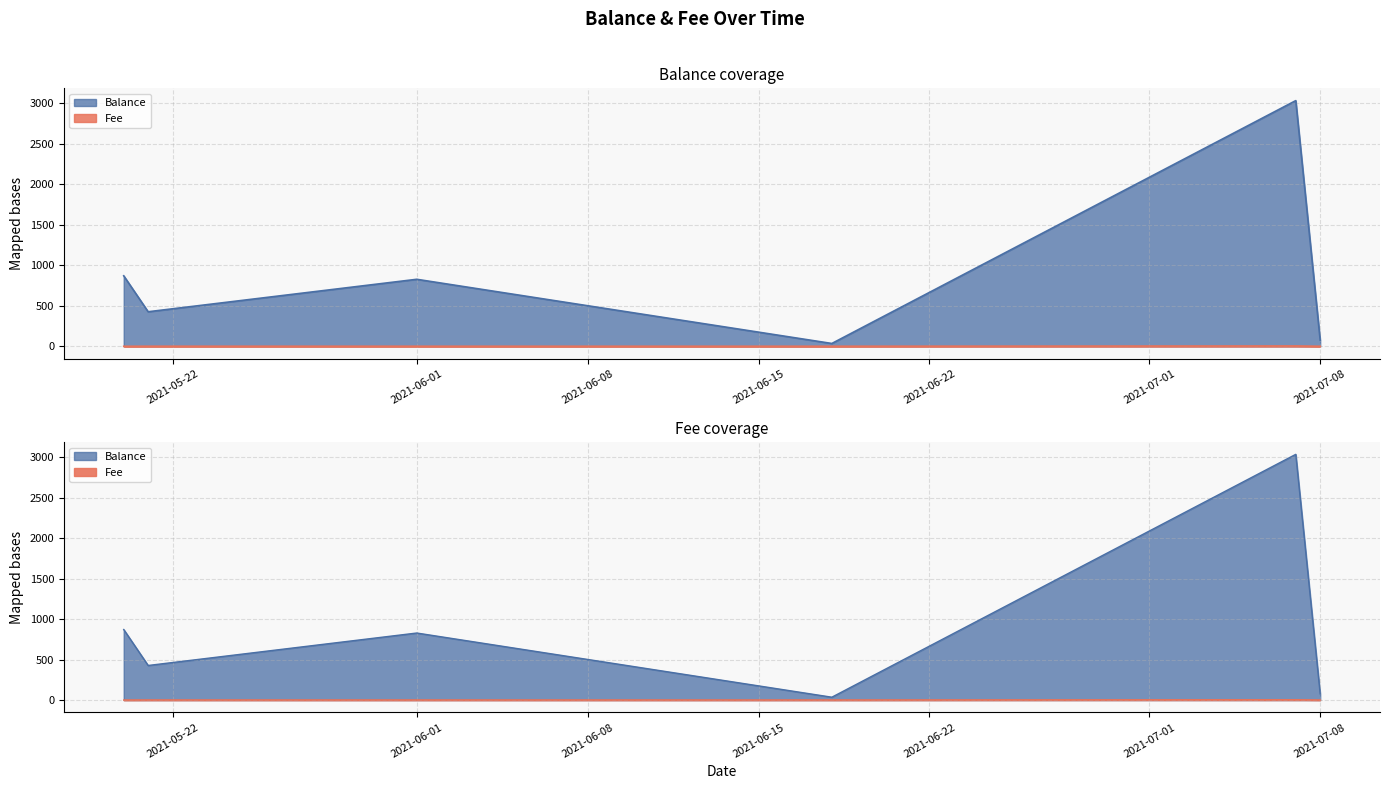

At which label is Fee closest to 2?

2021-05-21